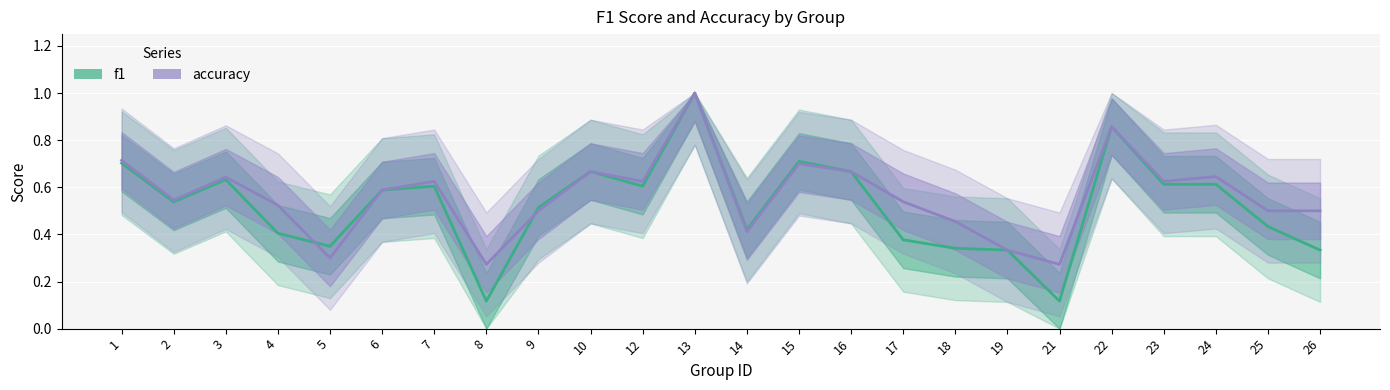

Does the chart display data point markers on the line(s)?

No